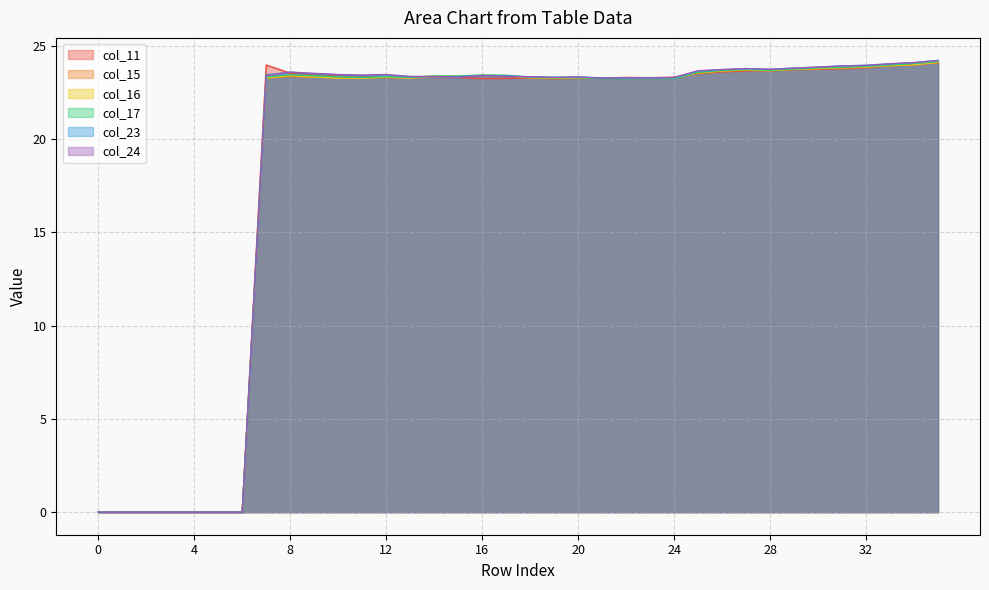

What is the total value across all series at 9?

140.5